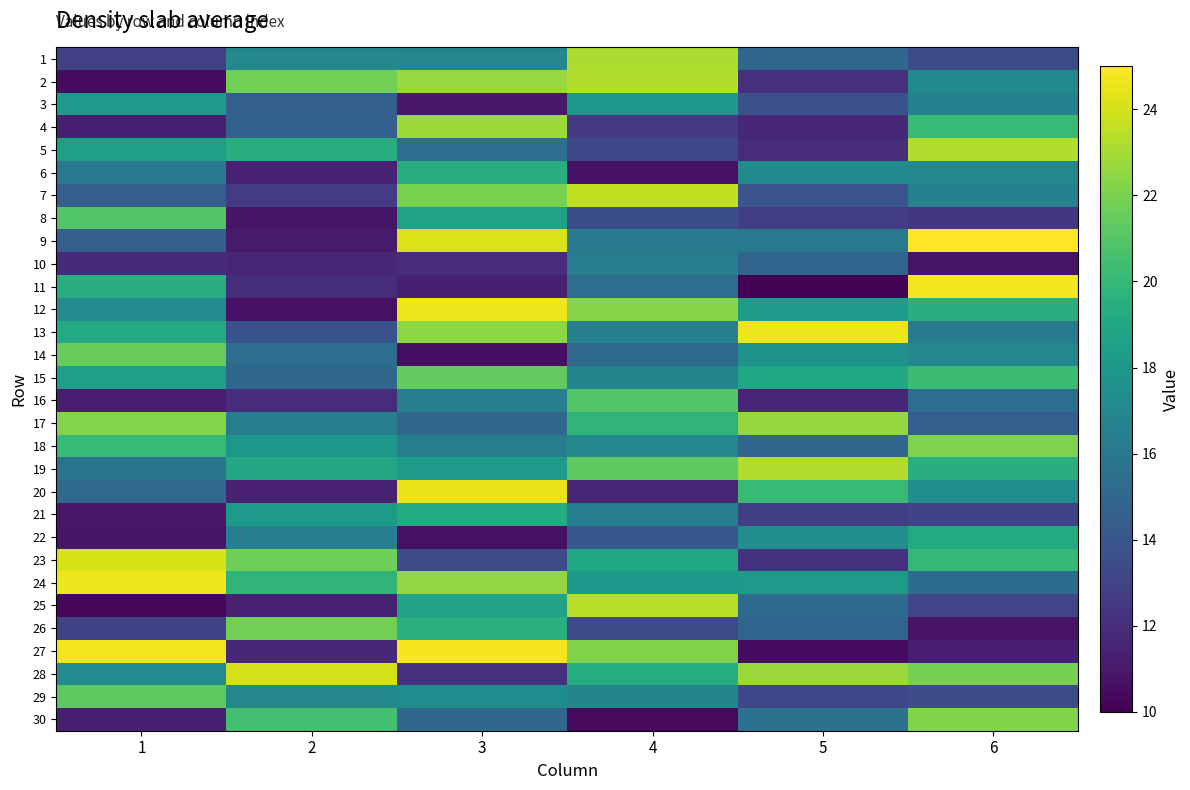

Reading left to right, list all the values displayed in this chart.

1: 1=13.0	2=17.1	3=16.9	4=23.2	5=15.1	6=13.5
2: 1=10.5	2=21.8	3=22.7	4=23.3	5=12.1	6=17.2
3: 1=18.1	2=14.6	3=11.0	4=18.0	5=13.7	6=16.6
4: 1=11.3	2=14.7	3=22.8	4=12.5	5=11.7	6=20.1
5: 1=18.5	2=19.4	3=15.3	4=13.3	5=11.9	6=23.3
6: 1=16.2	2=11.5	3=19.4	4=10.7	5=17.1	6=17.0
7: 1=14.5	2=12.6	3=22.0	4=23.7	5=14.0	6=16.6
8: 1=21.0	2=10.9	3=18.6	4=13.6	5=12.8	6=12.4
9: 1=14.6	2=11.1	3=24.1	4=16.1	5=16.1	6=25.0
10: 1=11.8	2=11.6	3=11.9	4=16.4	5=14.9	6=10.8
11: 1=19.5	2=12.0	3=11.3	4=15.3	5=10.1	6=24.7
12: 1=17.2	2=10.8	3=24.6	4=22.3	5=18.3	6=19.4
13: 1=19.2	2=13.8	3=22.4	4=16.6	5=24.6	6=16.1
14: 1=21.5	2=15.4	3=10.6	4=15.1	5=17.6	6=16.9
15: 1=18.5	2=15.0	3=21.4	4=16.8	5=19.0	6=20.3
16: 1=11.1	2=11.9	3=16.4	4=21.0	5=11.6	6=15.4
17: 1=22.2	2=16.4	3=14.9	4=19.8	5=22.6	6=14.5
18: 1=20.1	2=18.0	3=16.3	4=17.0	5=15.0	6=22.1
19: 1=15.8	2=19.1	3=18.3	4=21.3	5=23.3	6=19.5
20: 1=15.1	2=11.5	3=24.6	4=11.6	5=20.1	6=17.3
21: 1=11.0	2=18.2	3=19.2	4=16.5	5=12.8	6=13.1
22: 1=10.9	2=16.5	3=10.6	4=14.2	5=17.4	6=19.2
23: 1=24.1	2=21.7	3=13.5	4=19.0	5=12.2	6=20.0
24: 1=24.6	2=19.8	3=22.5	4=18.0	5=18.2	6=15.3
25: 1=10.3	2=11.4	3=18.6	4=23.4	5=15.3	6=13.2
26: 1=13.1	2=21.8	3=19.5	4=13.5	5=14.9	6=10.8
27: 1=24.7	2=11.7	3=24.8	4=22.1	5=10.5	6=11.2
28: 1=17.2	2=24.0	3=12.1	4=19.3	5=22.7	6=21.9
29: 1=21.3	2=17.1	3=17.3	4=16.8	5=13.2	6=13.5
30: 1=11.3	2=20.5	3=15.1	4=10.4	5=15.6	6=22.1